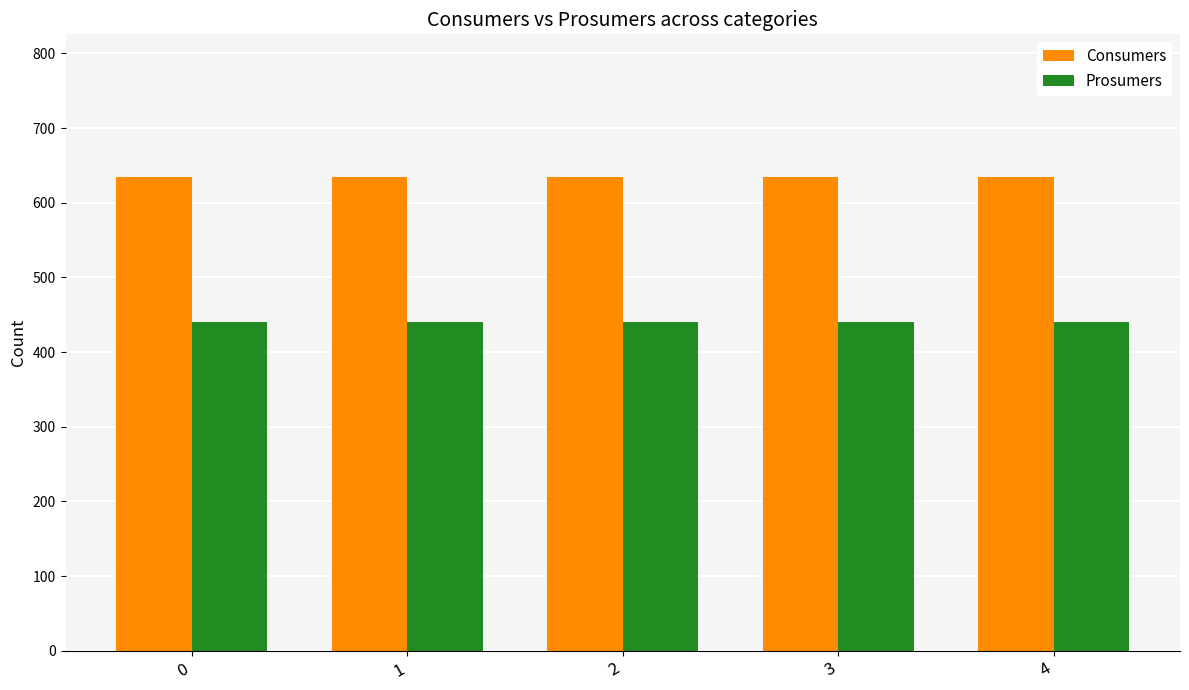

What are all the series names shown in the legend?

Consumers, Prosumers